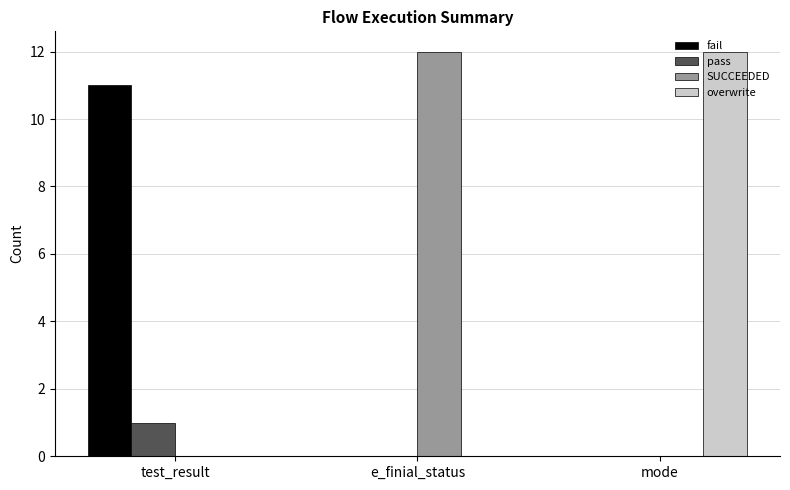

What is the total value across all series at e_finial_status?

12